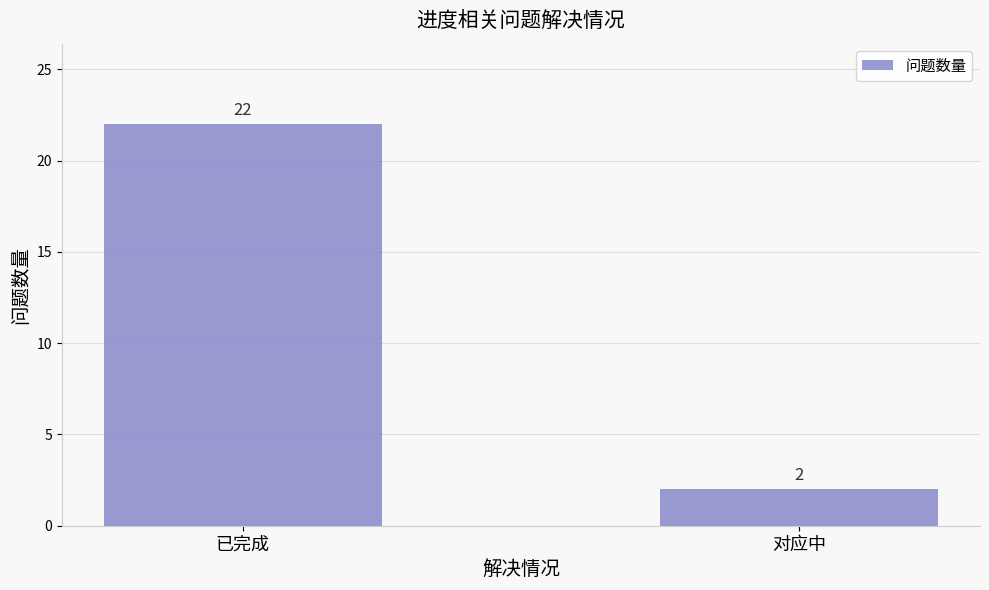

Count the values in the range 2 to 22.

2